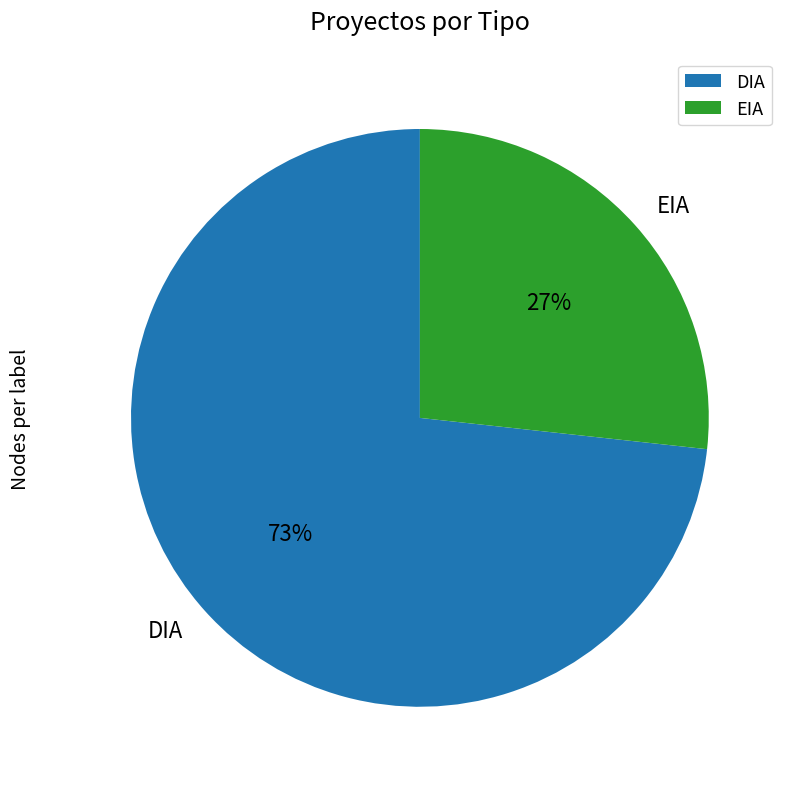

Does DIA account for over 50% of the chart?

Yes